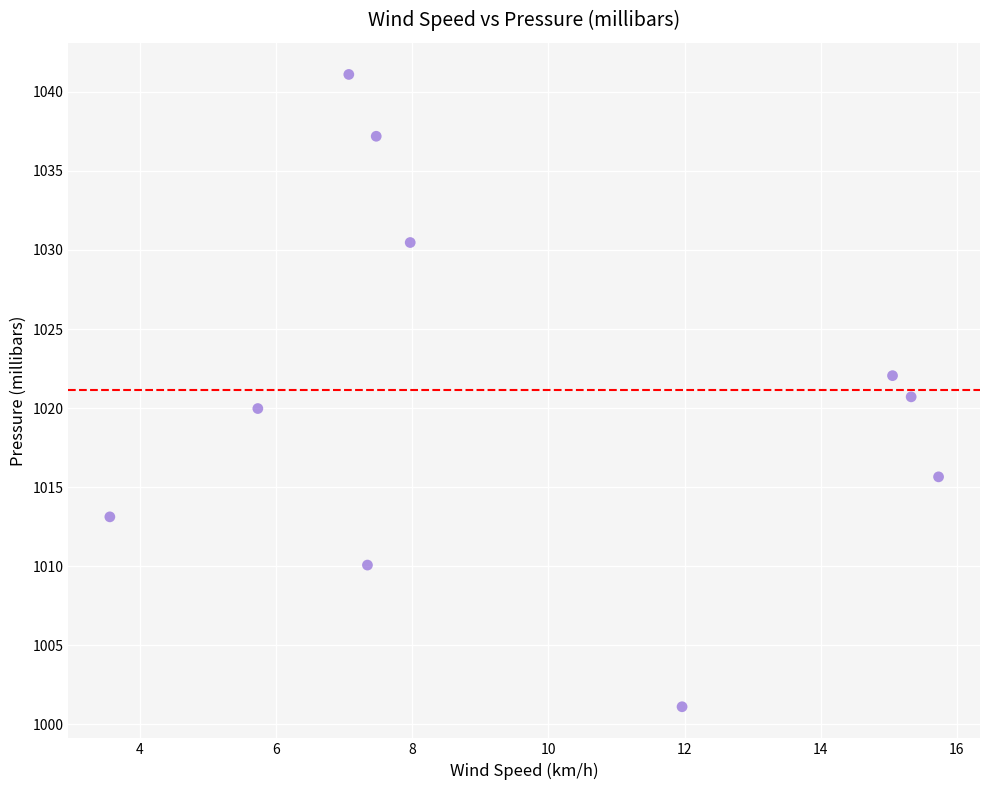

What is the average X value?

9.7